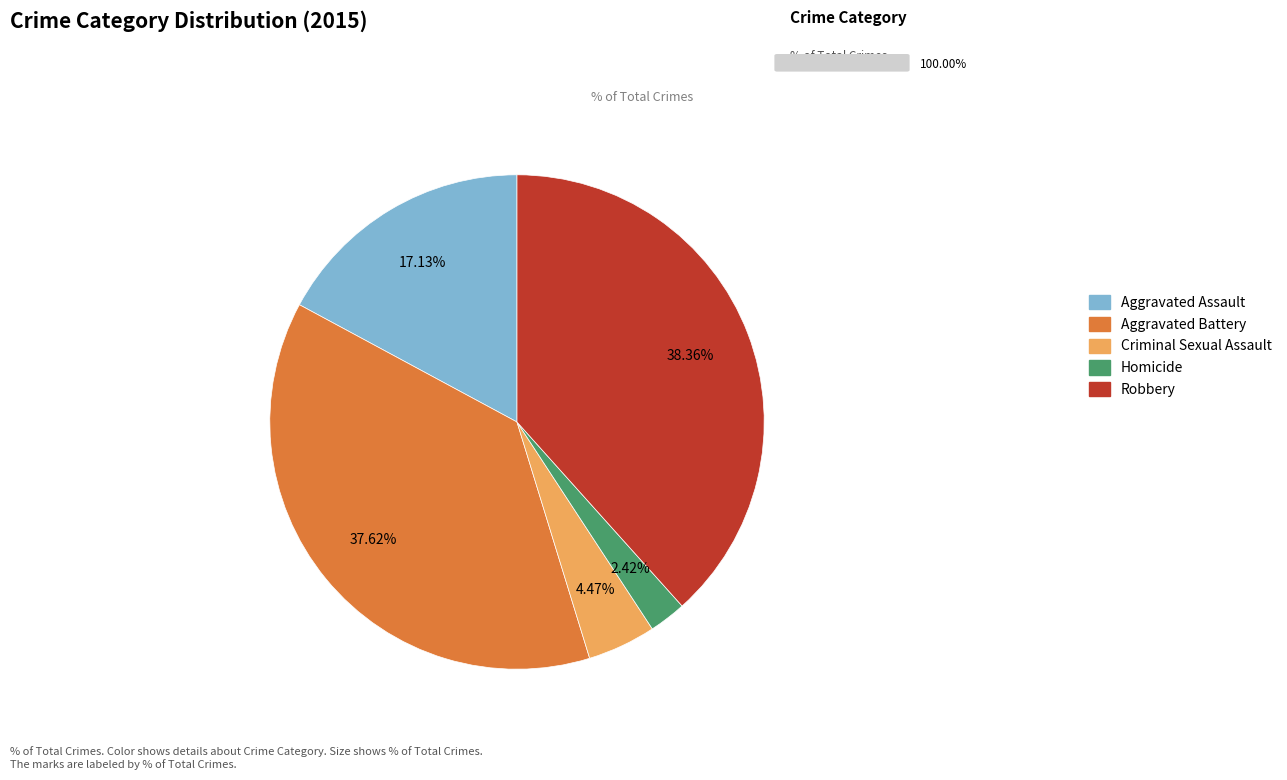

Rank the categories by value from lowest to highest.

Homicide, Criminal Sexual Assault, Aggravated Assault, Aggravated Battery, Robbery